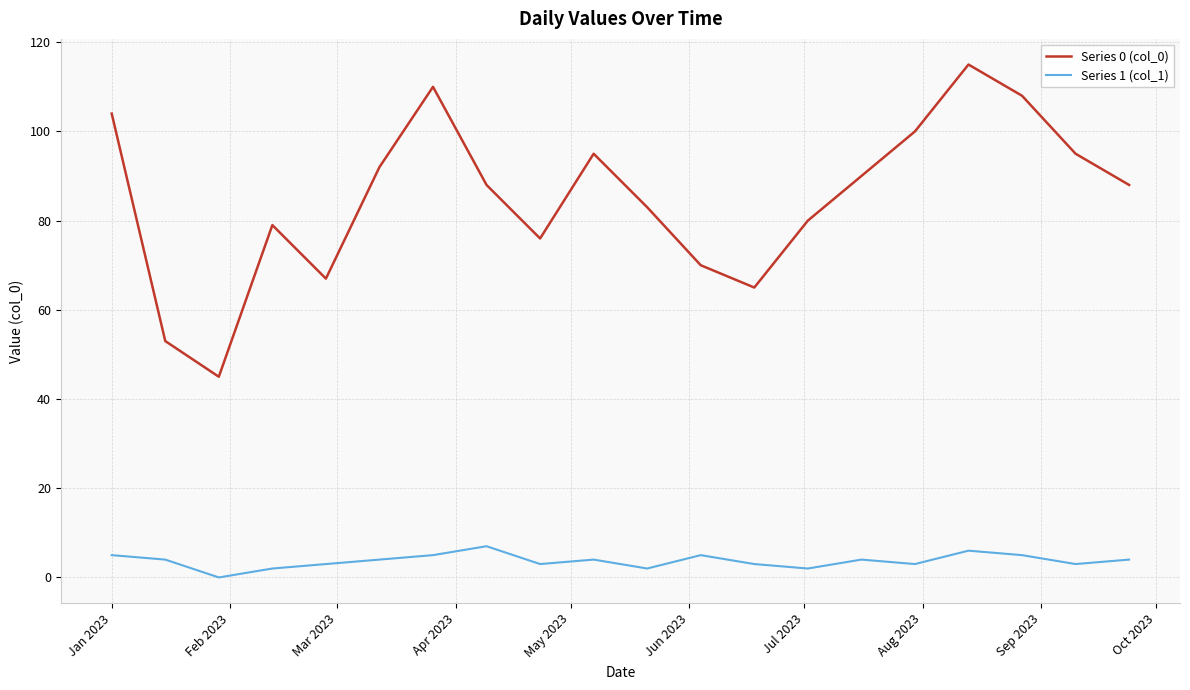

What is the difference between the second highest and second lowest values in the Series 1 (col_1) series?

4